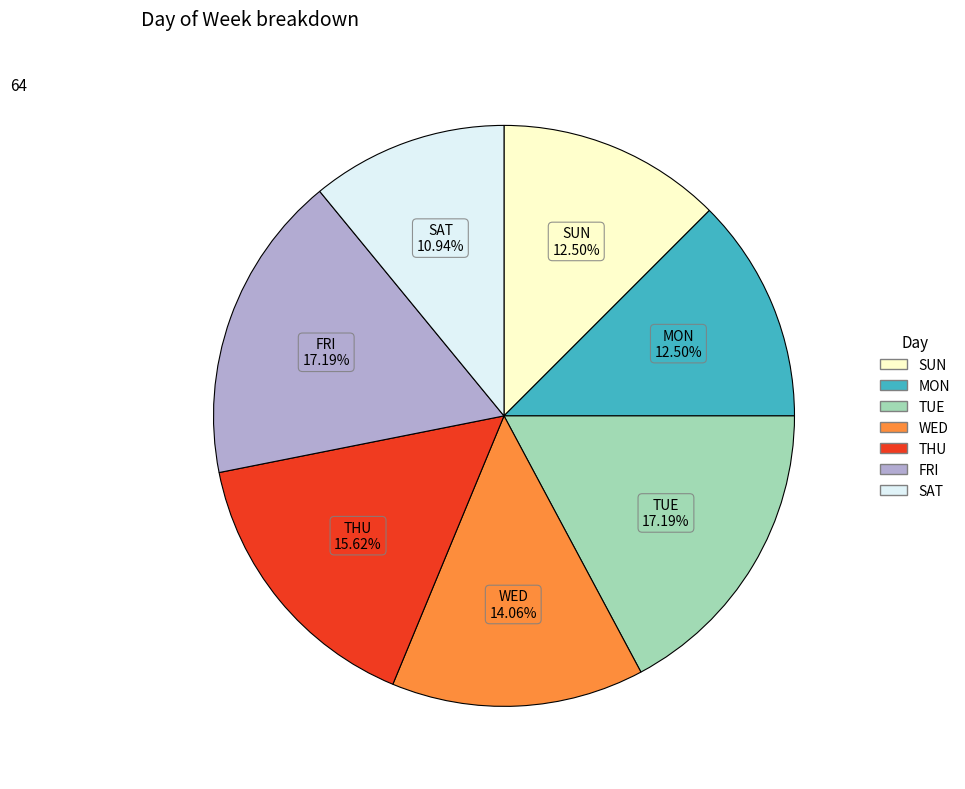

To the nearest percent, what percentage of the pie is SAT?

11%